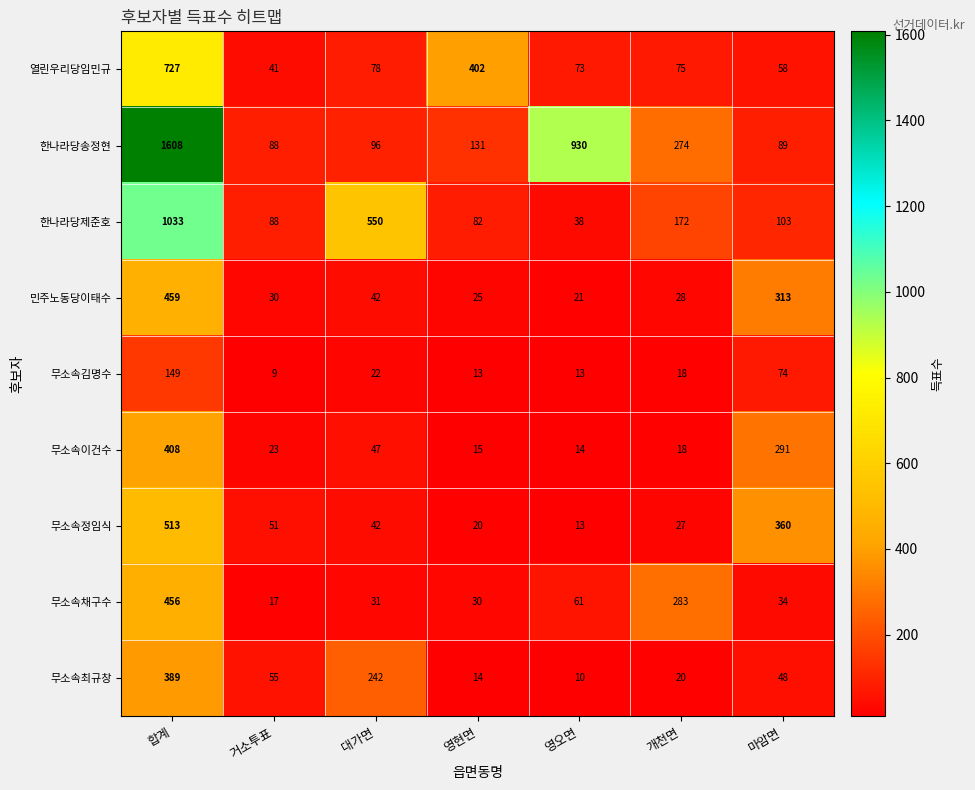

How many distinct data groups are displayed?

9